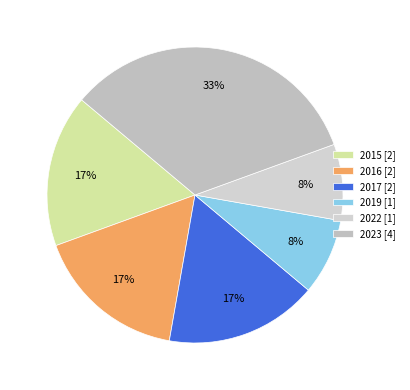

To the nearest percent, what is the combined percentage of 2017 and 2023?

50%